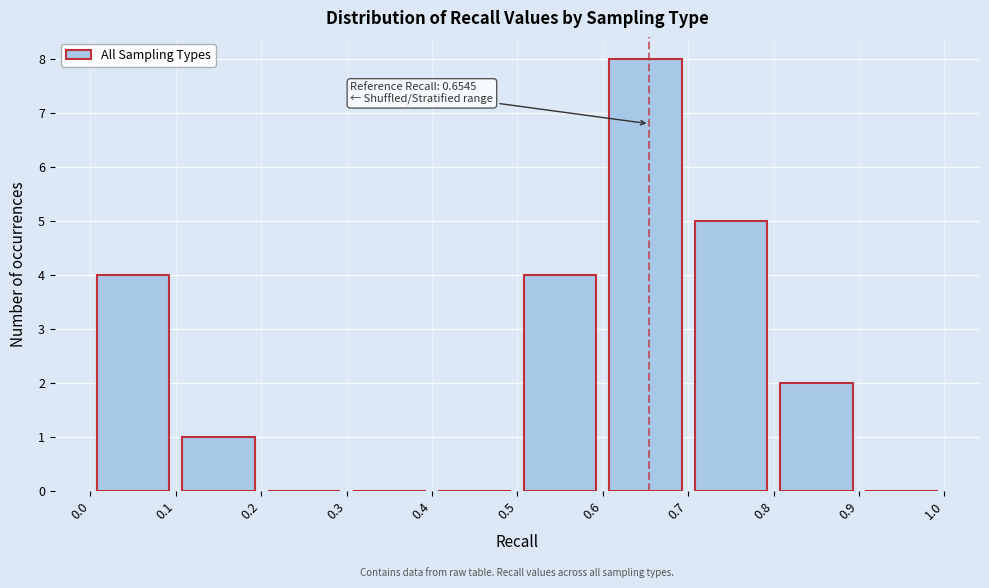

Over which range of the x-axis is the bar tallest?

0.6 to 0.7